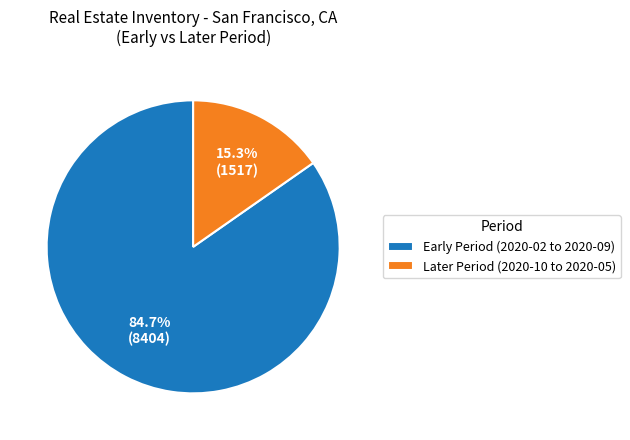

Rank the categories by value from highest to lowest.

Early Period (2020-02 to 2020-09), Later Period (2020-10 to 2020-05)